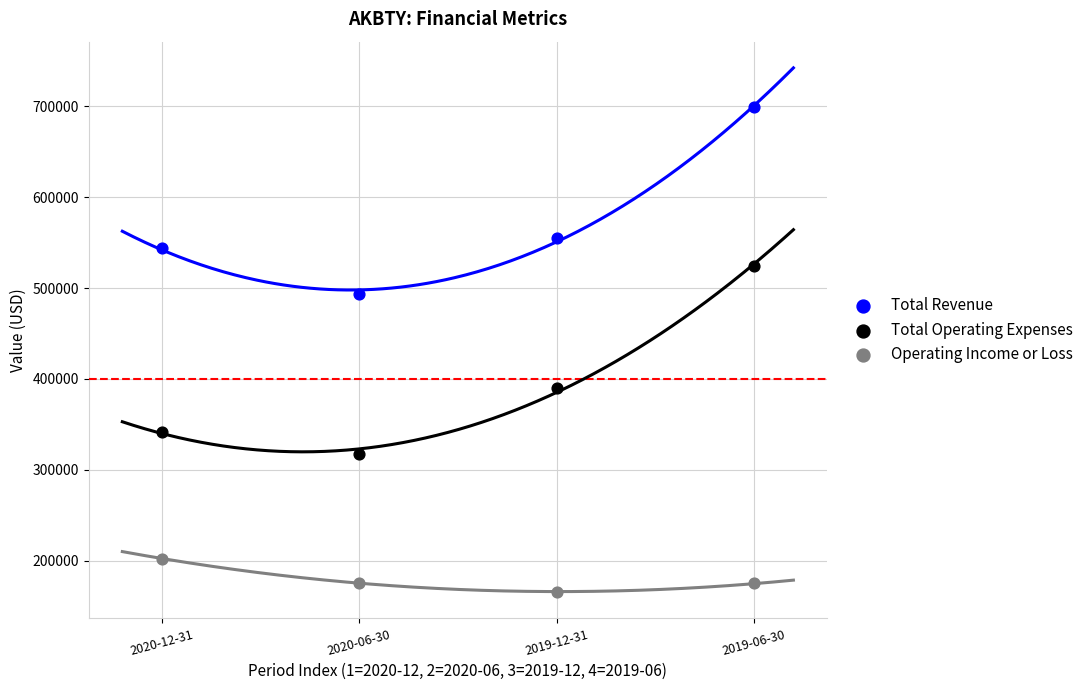

Which series has the largest Y range (max minus min)?

Total Operating Expenses